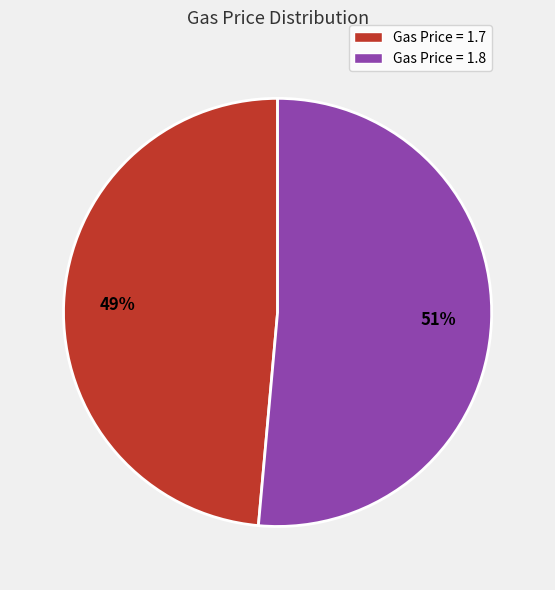

Rank the categories by value from highest to lowest.

Gas Price = 1.8, Gas Price = 1.7